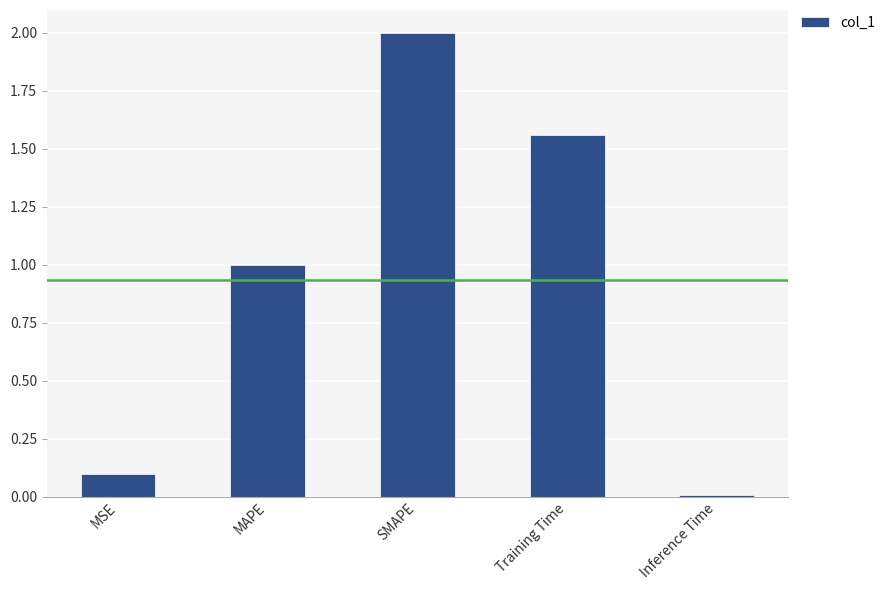

How many series are shown in this chart?

1